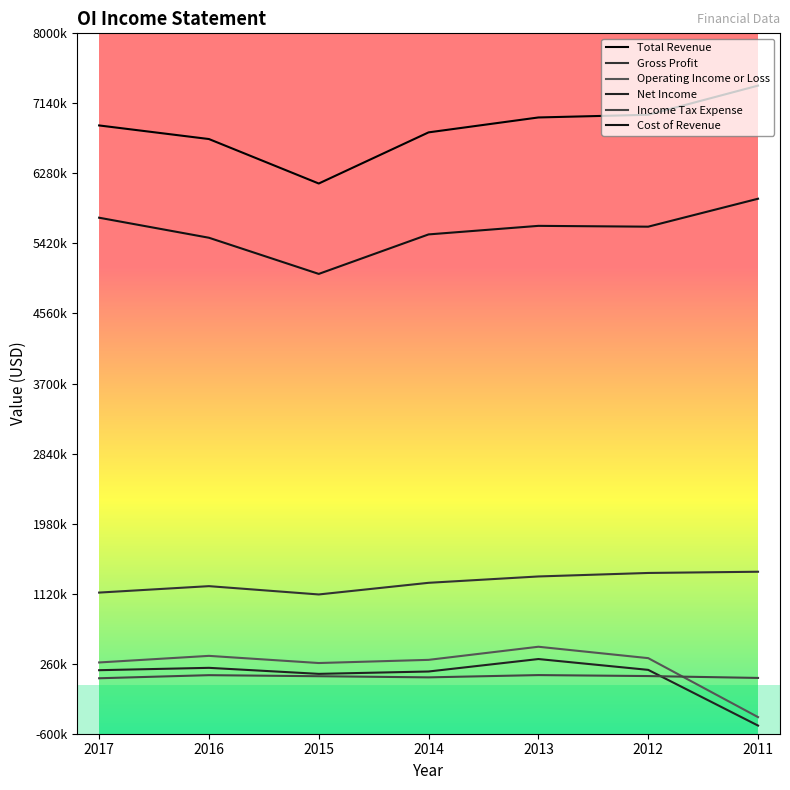

Does the chart have visible grid lines?

No